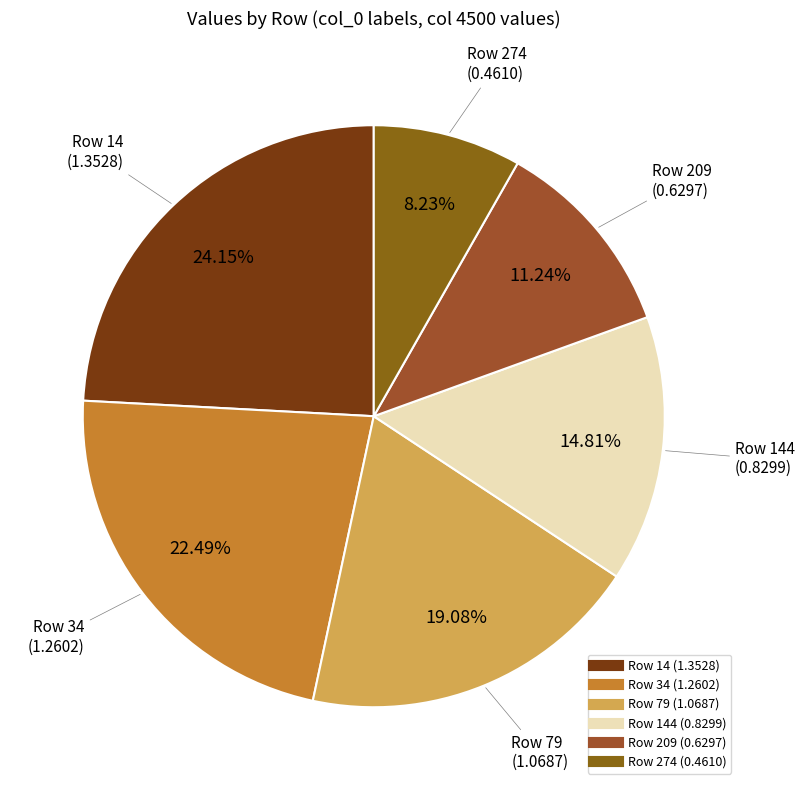

Which slice is the largest?

14